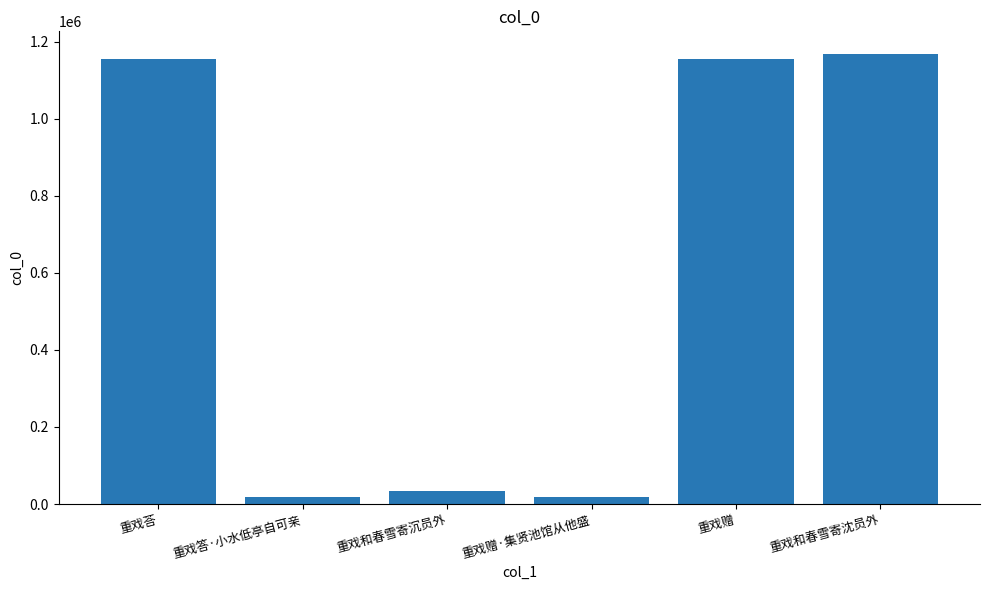

What is the difference between the maximum and second lowest values?

1149736